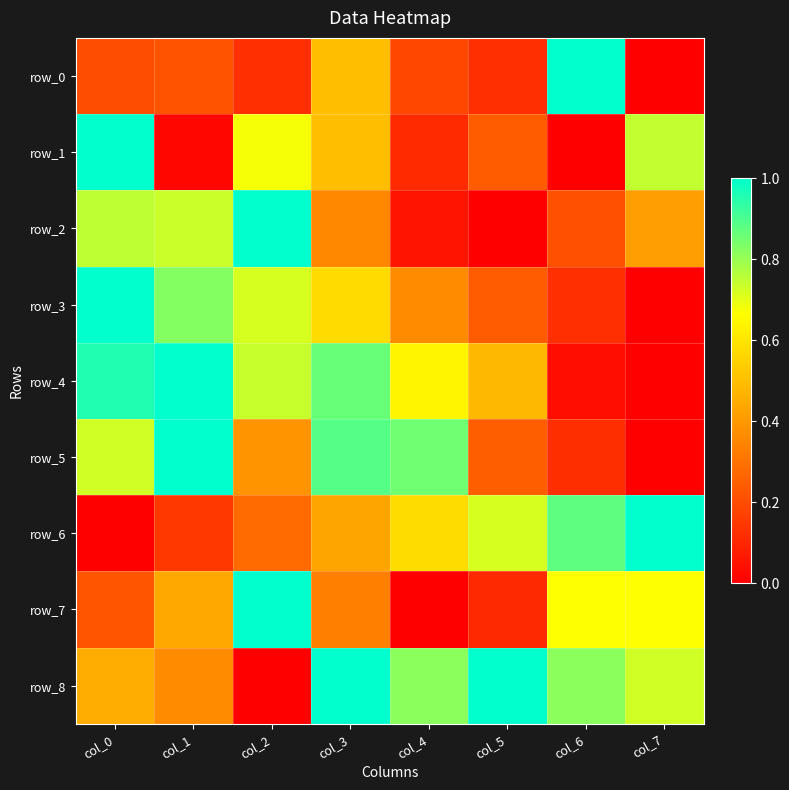

What is the sum of the row_7 values at col_1 and col_4?

0.4